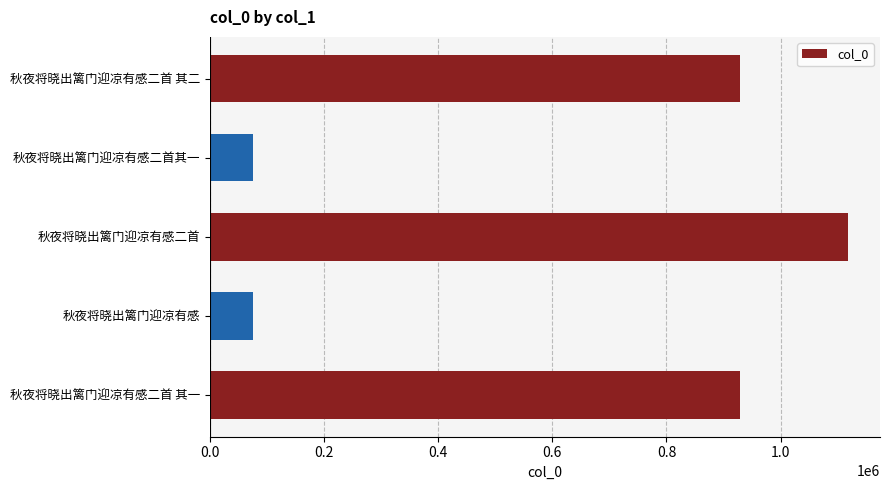

Where is the data nearest to the value 597082?

秋夜将晓出篱门迎凉有感二首 其一